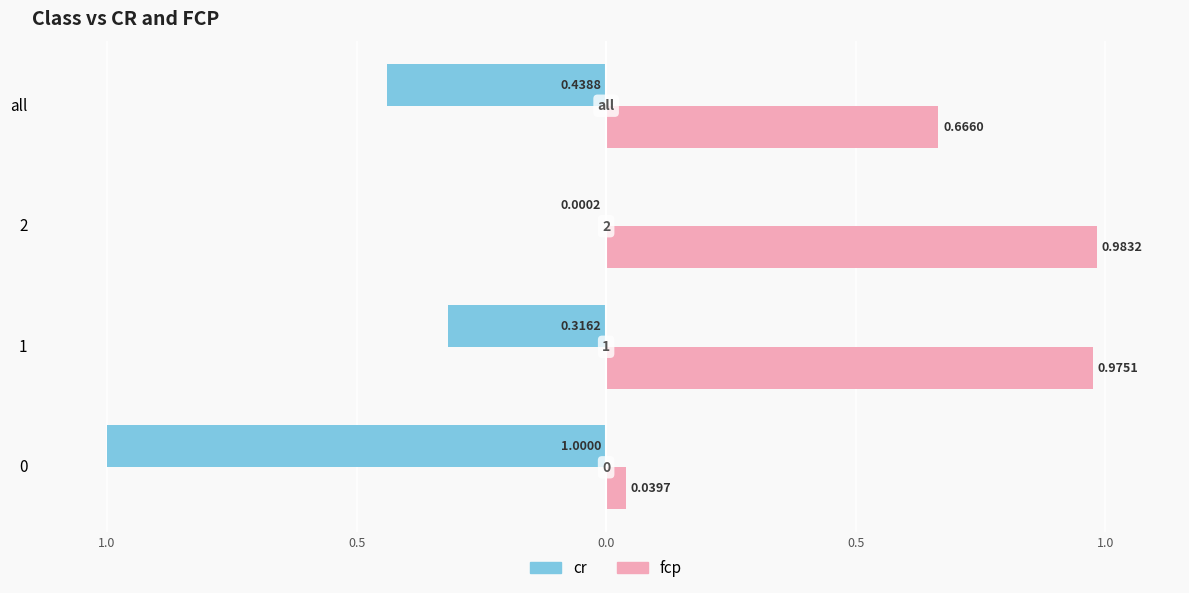

What are all the series names shown in the legend?

cr, fcp